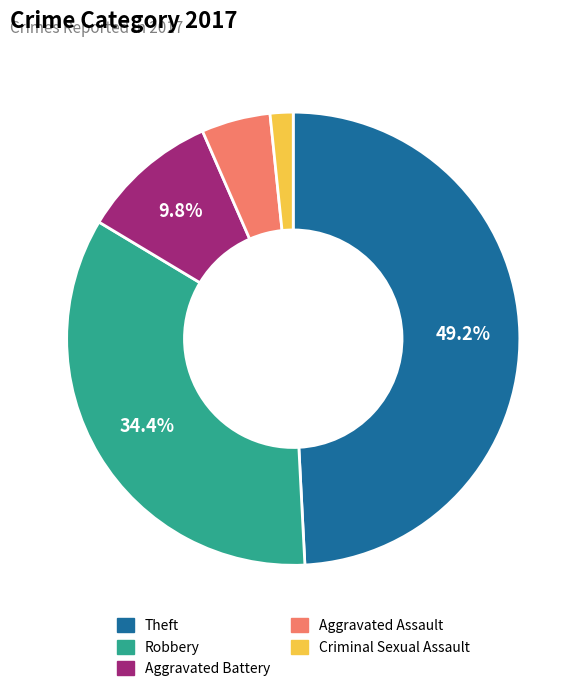

Which has a higher value, Aggravated Assault or Aggravated Battery?

Aggravated Battery